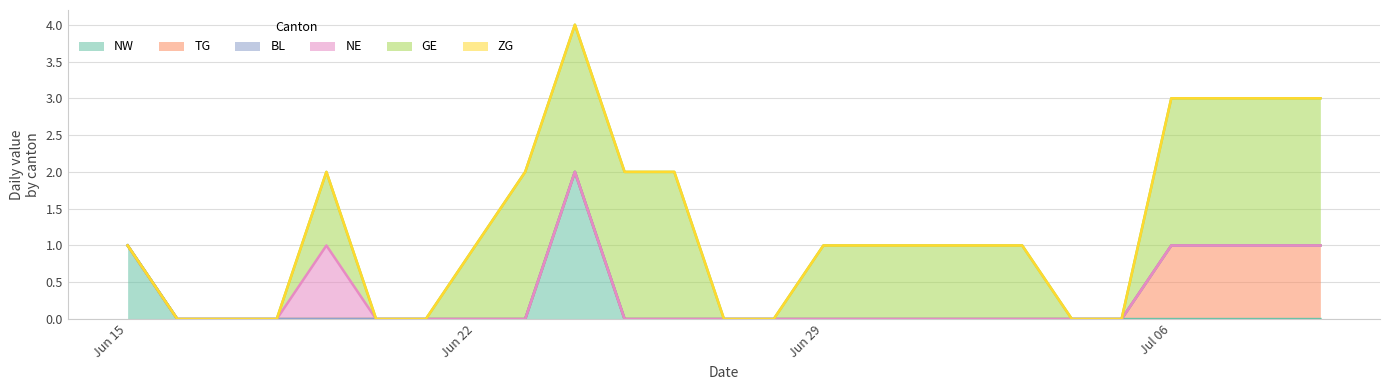

Which series has the largest total across all categories?

GE